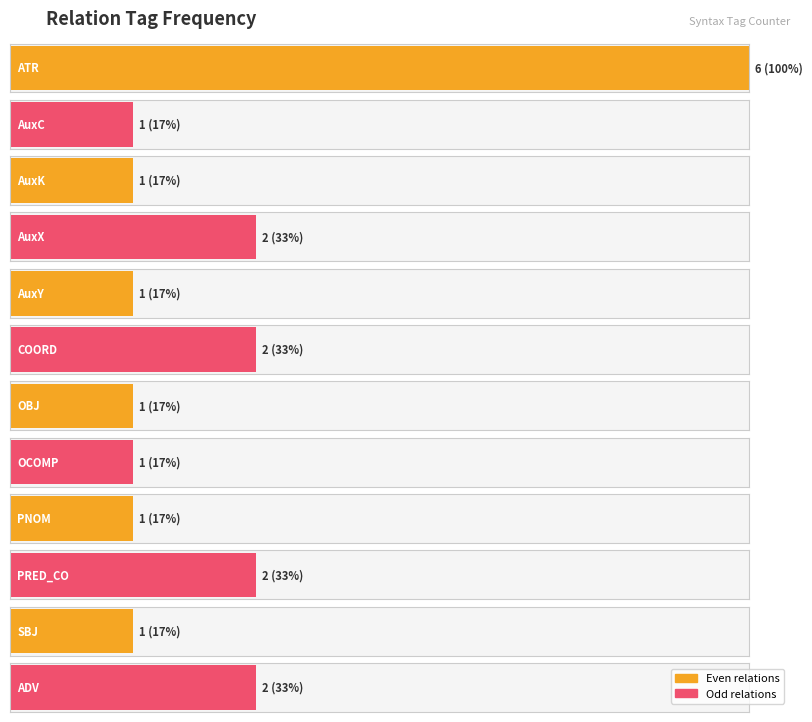

How many data points does each series have?

12